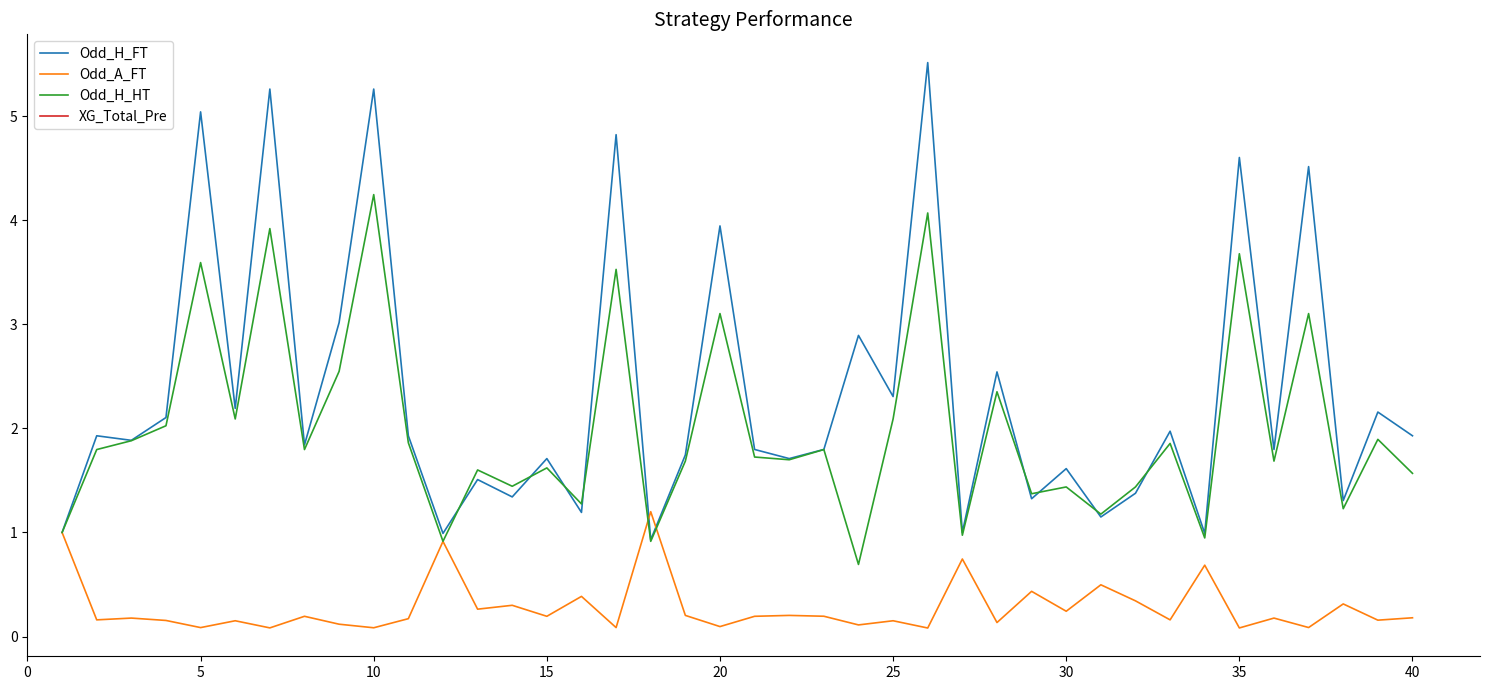

What is the maximum value for Odd_A_FT?

1.2